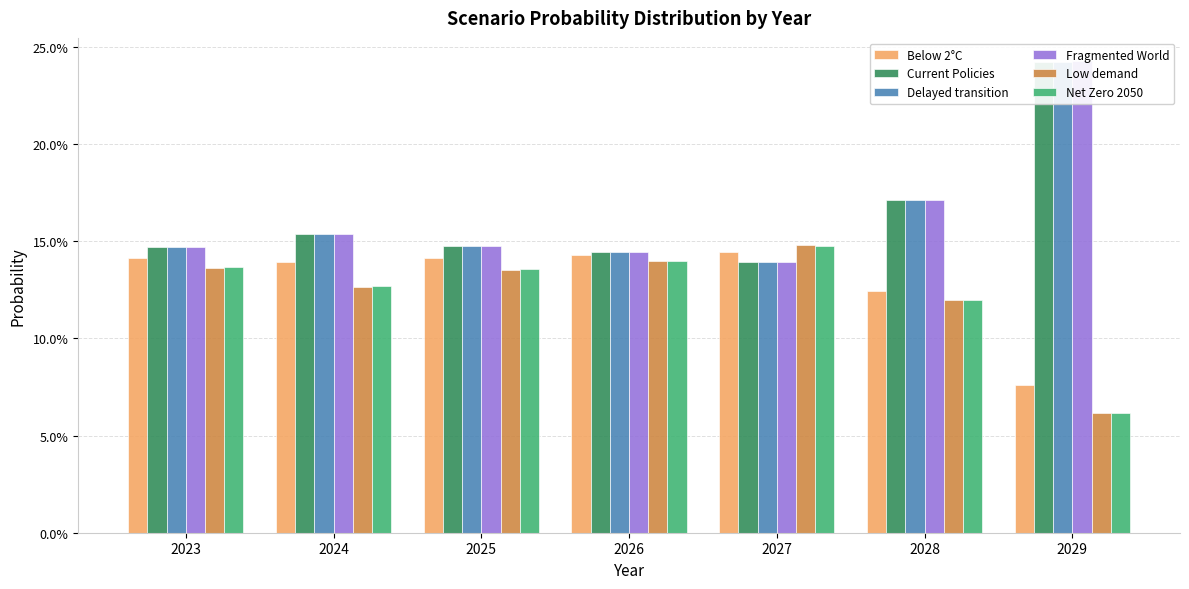

At which label does Below 2°C reach its peak?

2027